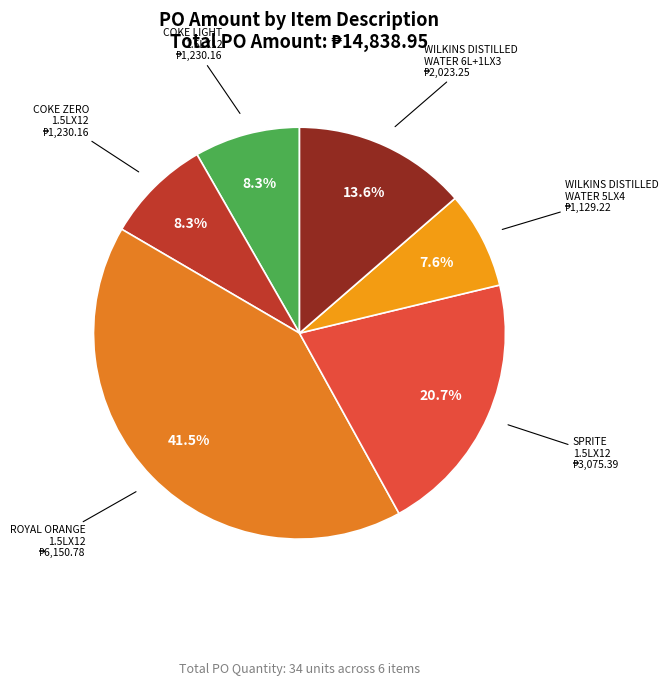

What is the ratio of the value at COKE ZERO 1.5LX12 to the value at COKE LIGHT 1.5LX12?

1.0